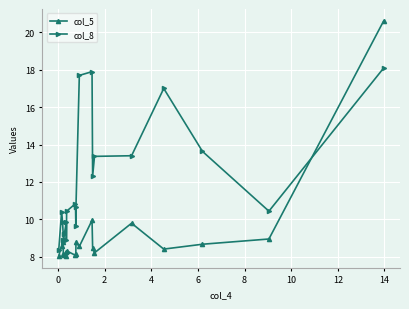

What is the difference between the maximum and second lowest values in the col_8 series?

9.2